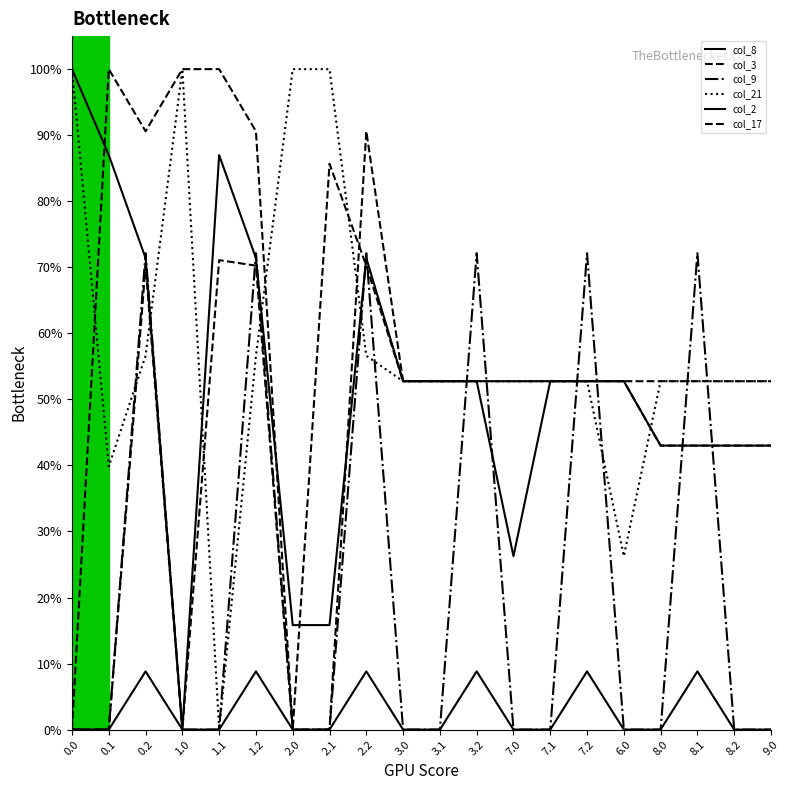

Is the value of col_8 at 3.0 greater than the value of col_2 at 1.0?

No